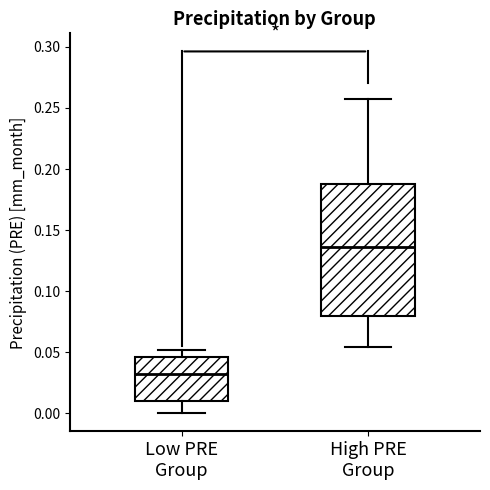

Comparing the boxes themselves (not the whiskers), which one is the tallest?

High PRE Group